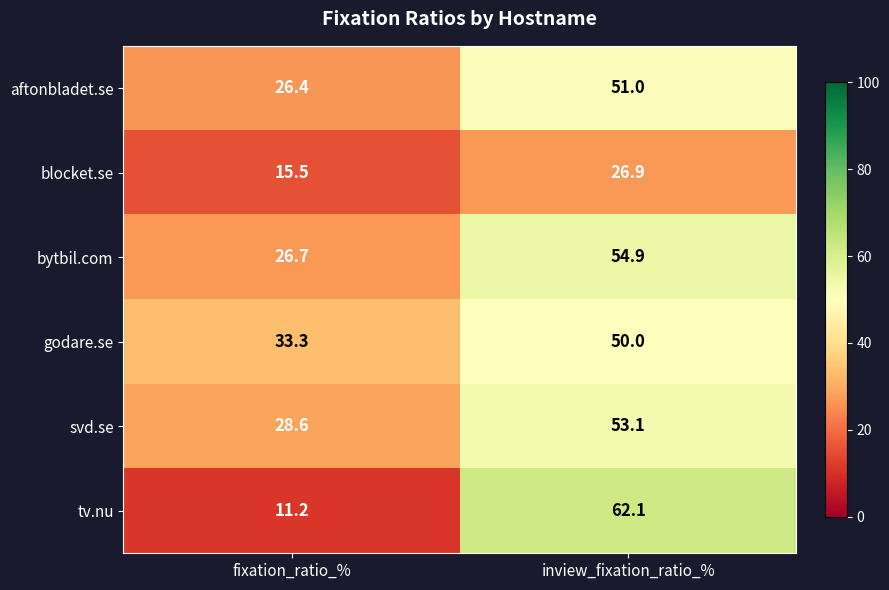

Is it true that blocket.se equals 40.2 at inview_fixation_ratio_%?

False